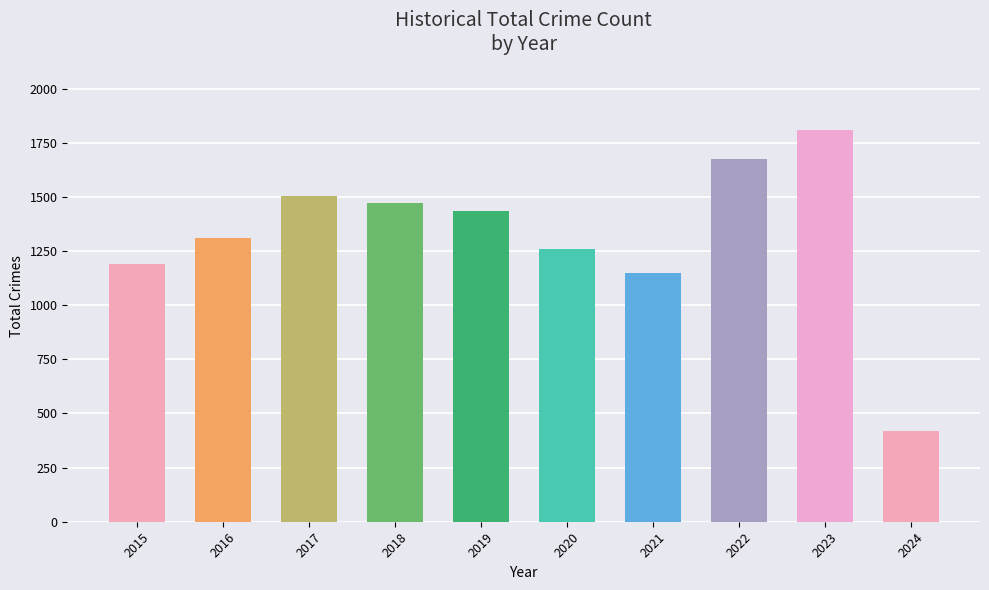

True or false: the data shows 1190 at 2015.

True